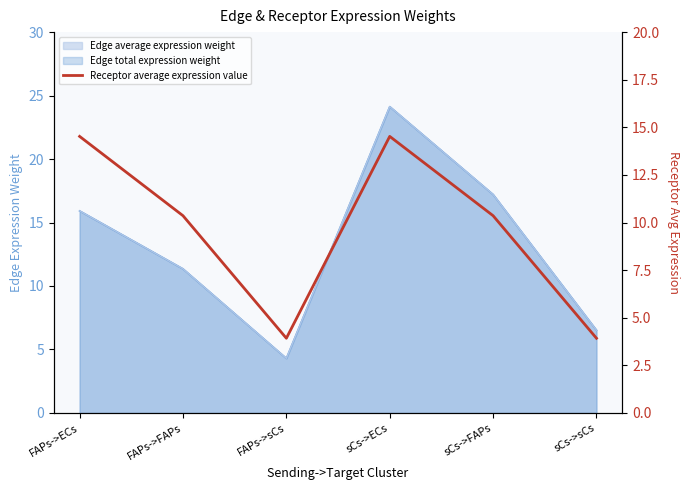

Where is the first local maximum?

sCs->ECs